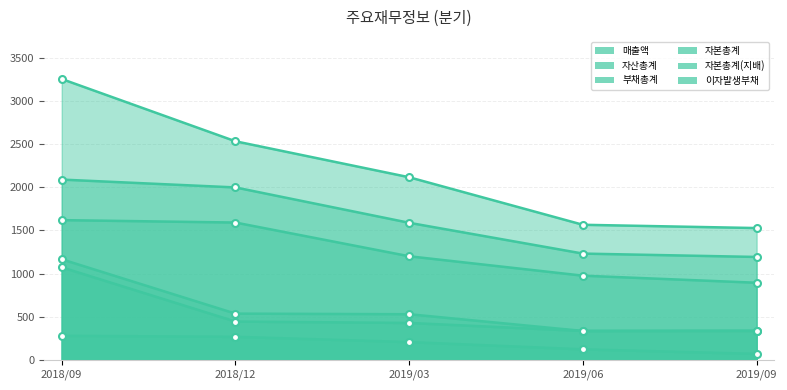

At which label does 자본총계(지배) first exceed 427?

2018/09